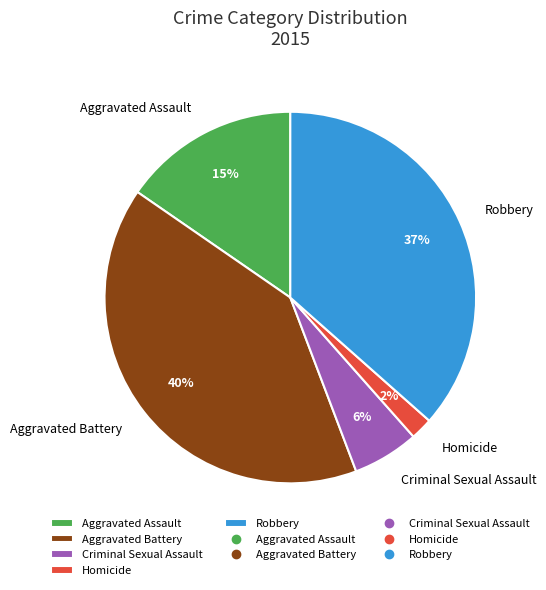

Between Homicide and Aggravated Battery, which is larger?

Aggravated Battery